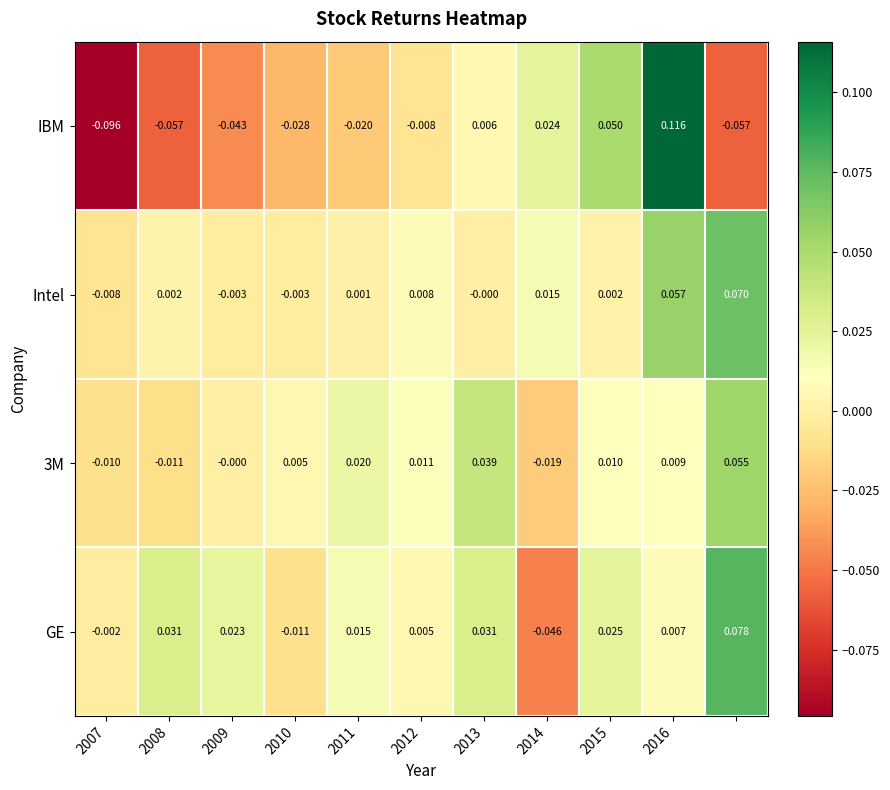

Which series has the largest range (max minus min)?

IBM